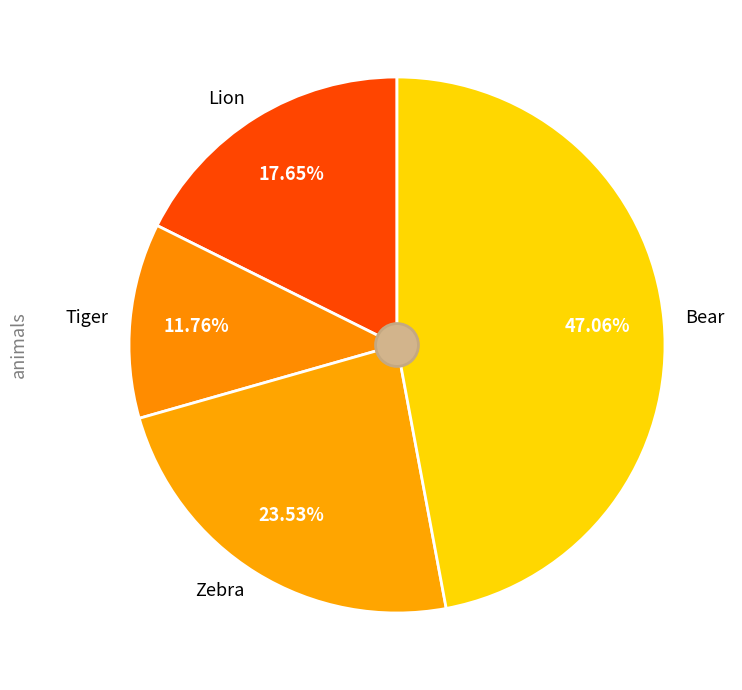

Is there a majority slice in this chart?

No